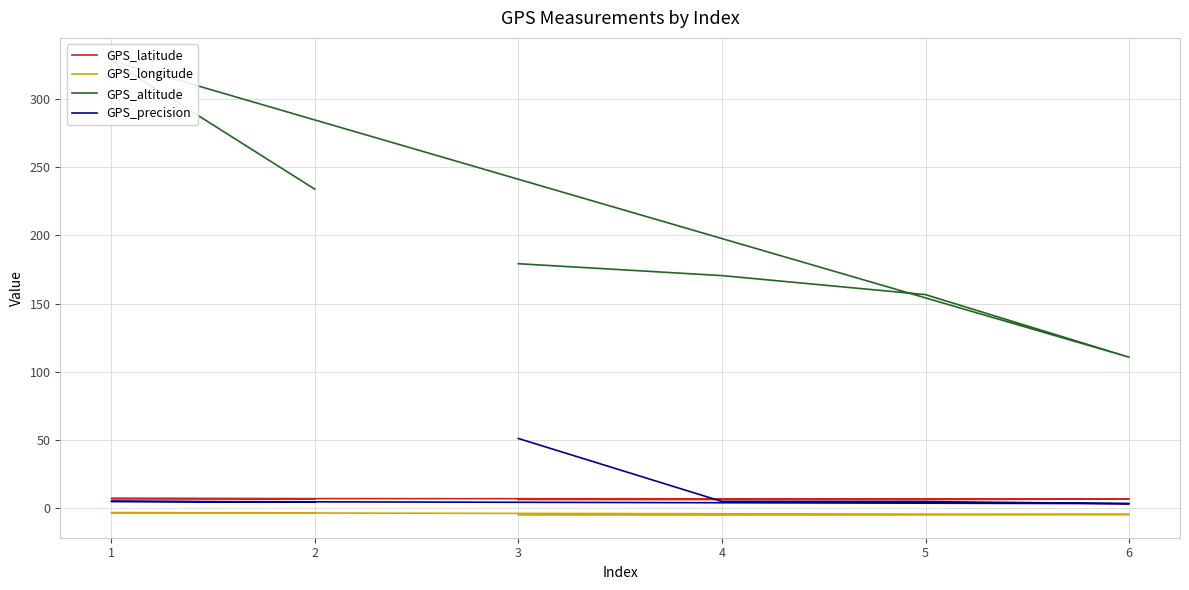

The value of GPS_latitude at 2 is 2.3. True or false?

False